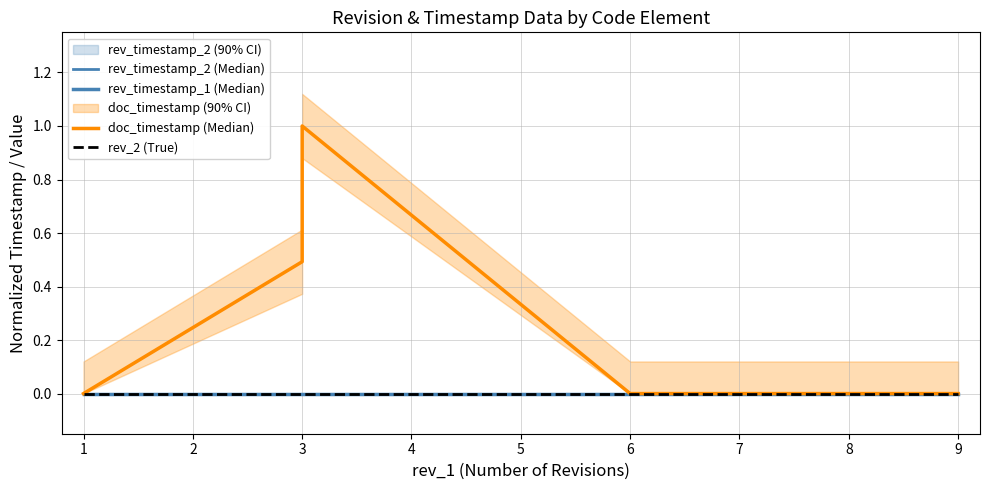

How many series are shown in this chart?

4